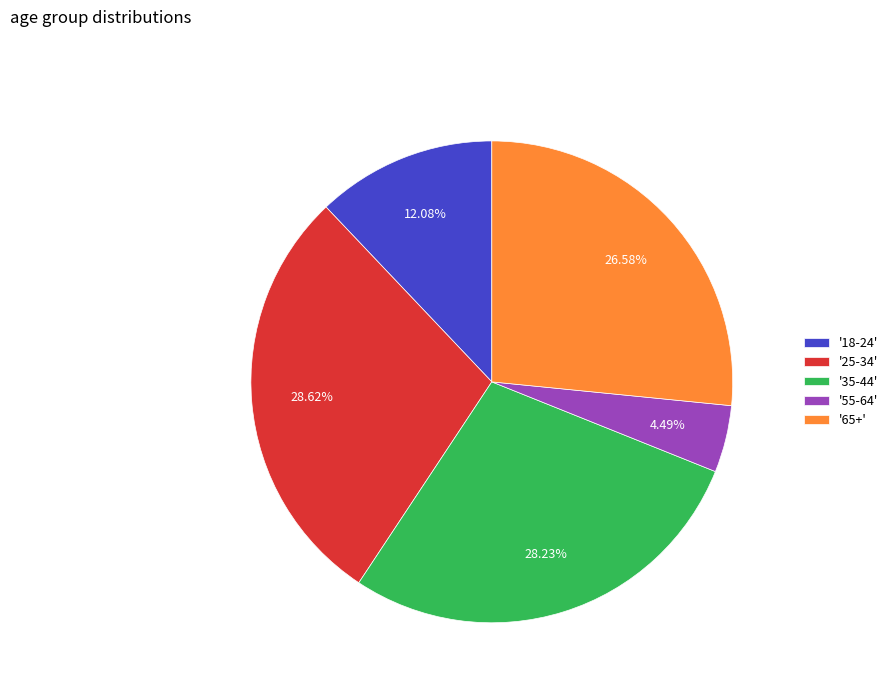

Is there any slice that represents more than half of the pie?

No